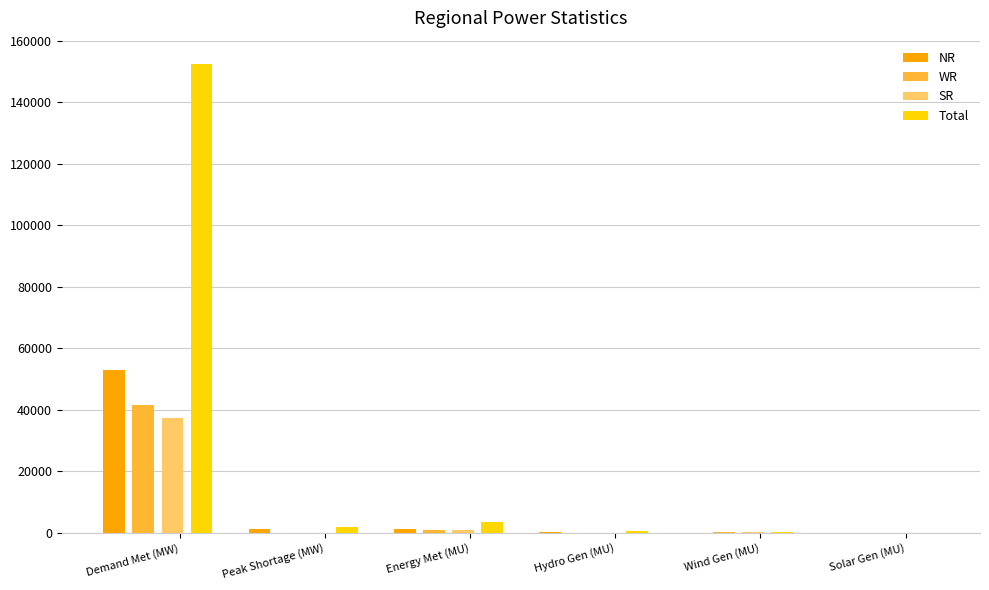

At which category is the sum across all series the highest?

Demand Met (MW)